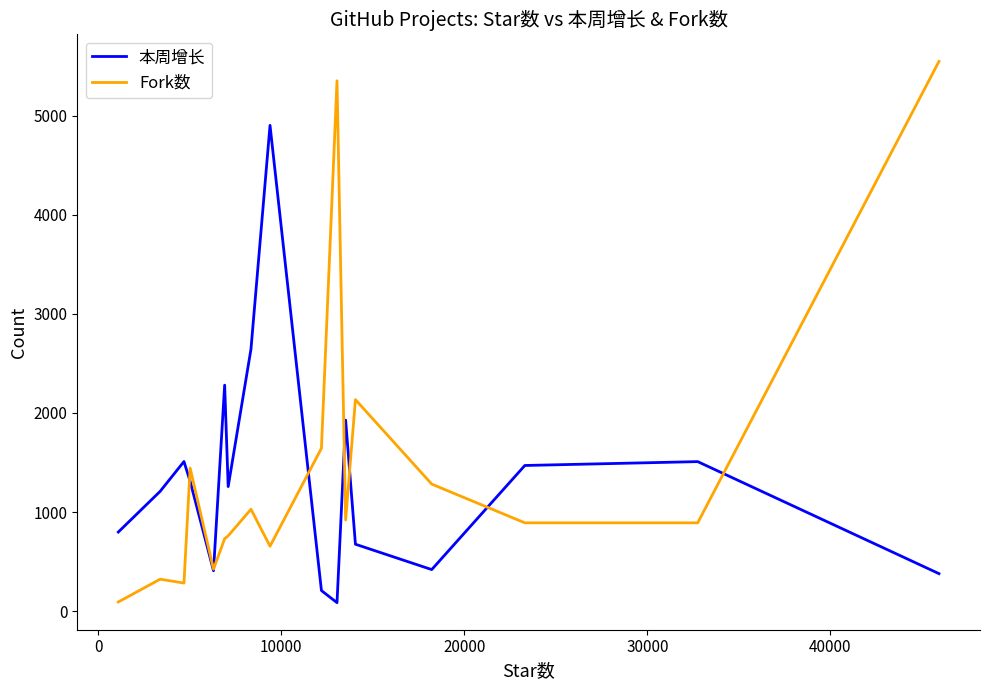

Rank the series by their maximum value, from lowest to highest.

本周增长, Fork数